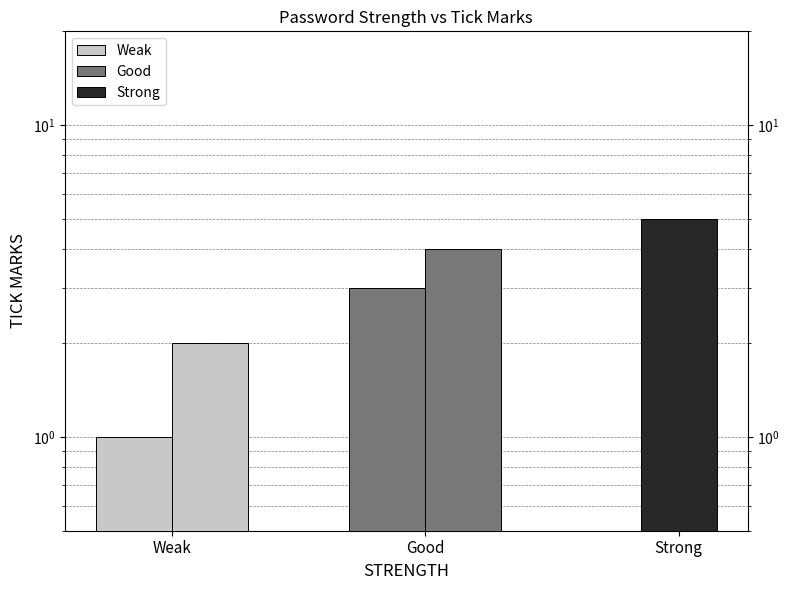

What value does the Good series have at Good?

4